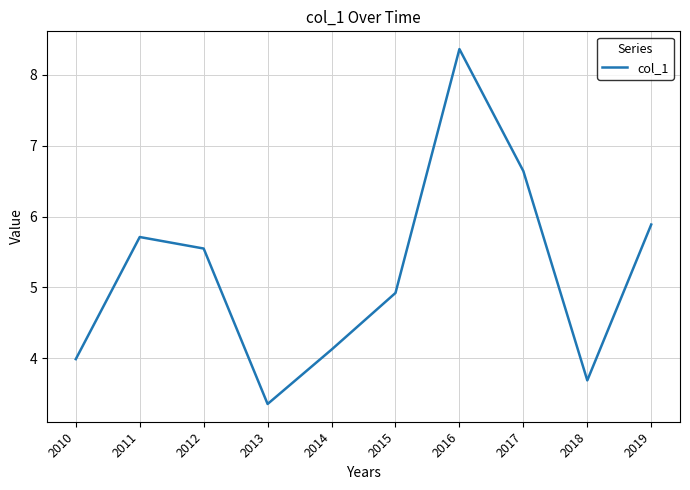

Reading left to right, extract all data points from this chart.

4.0	5.7	5.5	3.4	4.1	4.9	8.4	6.6	3.7	5.9